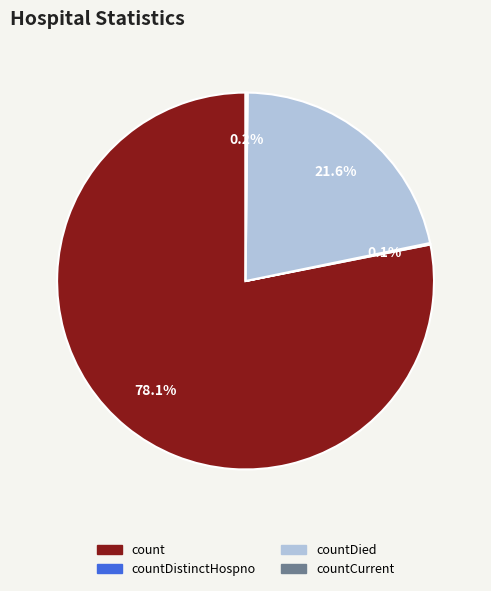

What percentage do countDied and count together represent?

99.7%